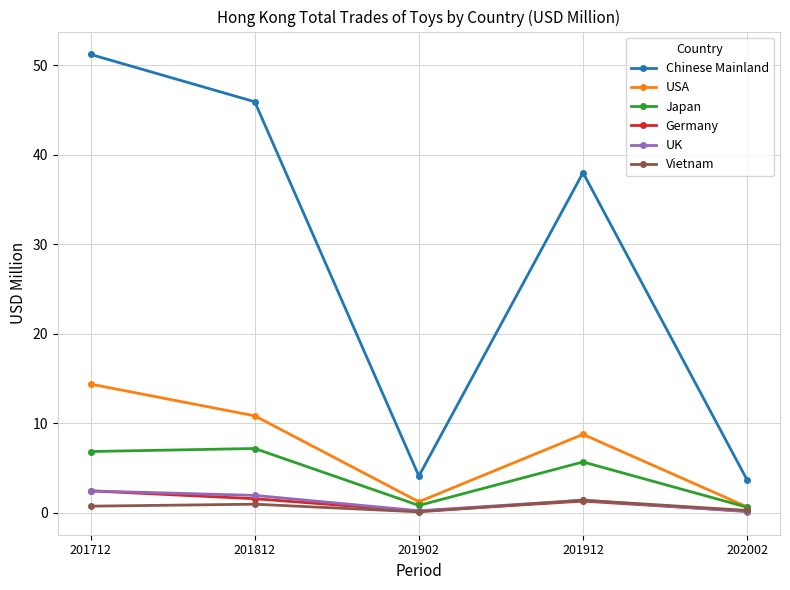

What is the difference between the highest and lowest values at 201812?

45.0